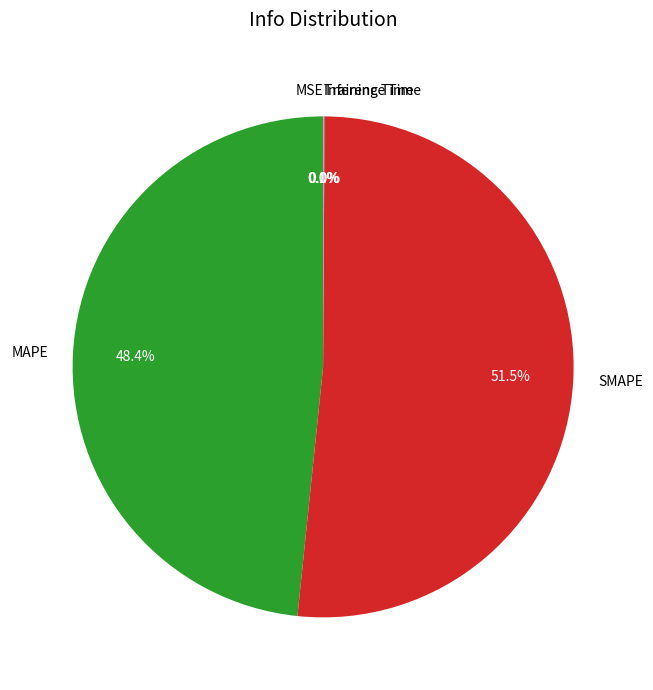

What is the largest slice in the pie chart?

SMAPE